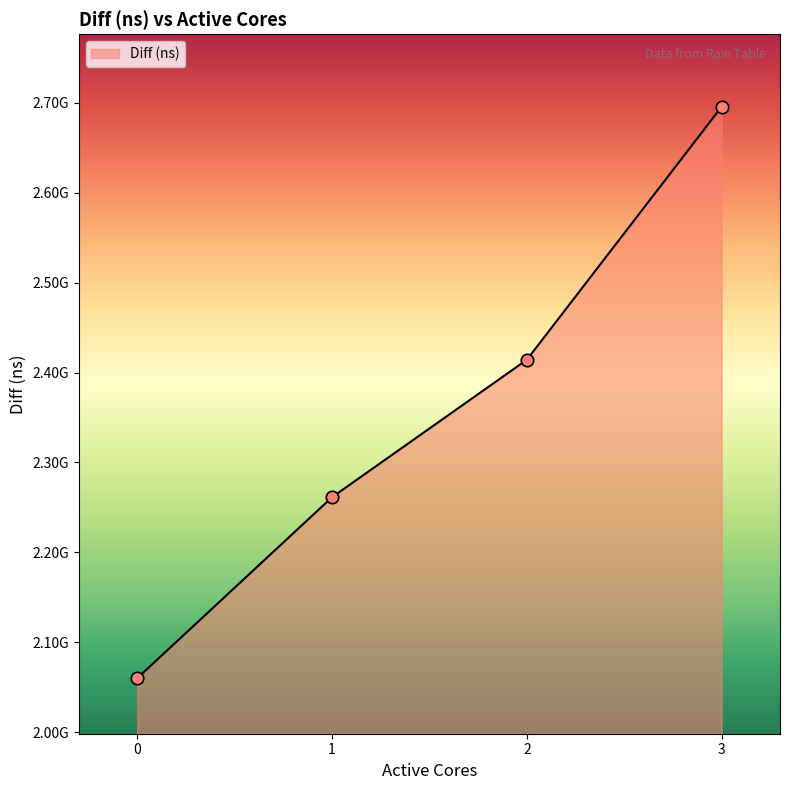

Between 0 and 1, which is larger?

1